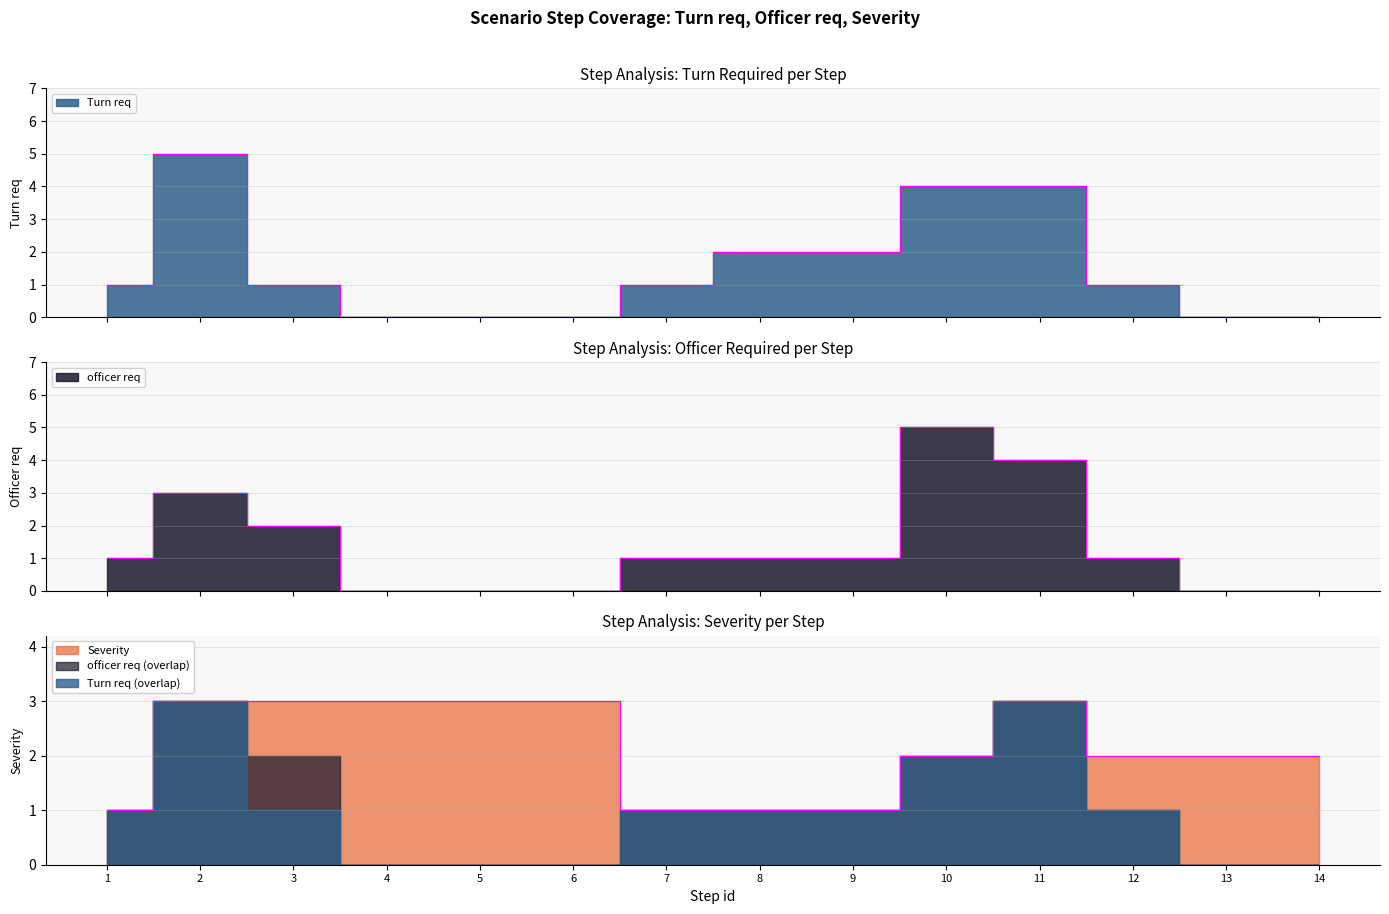

Is the value of Severity at 9 greater than the value of Turn req at 12?

No